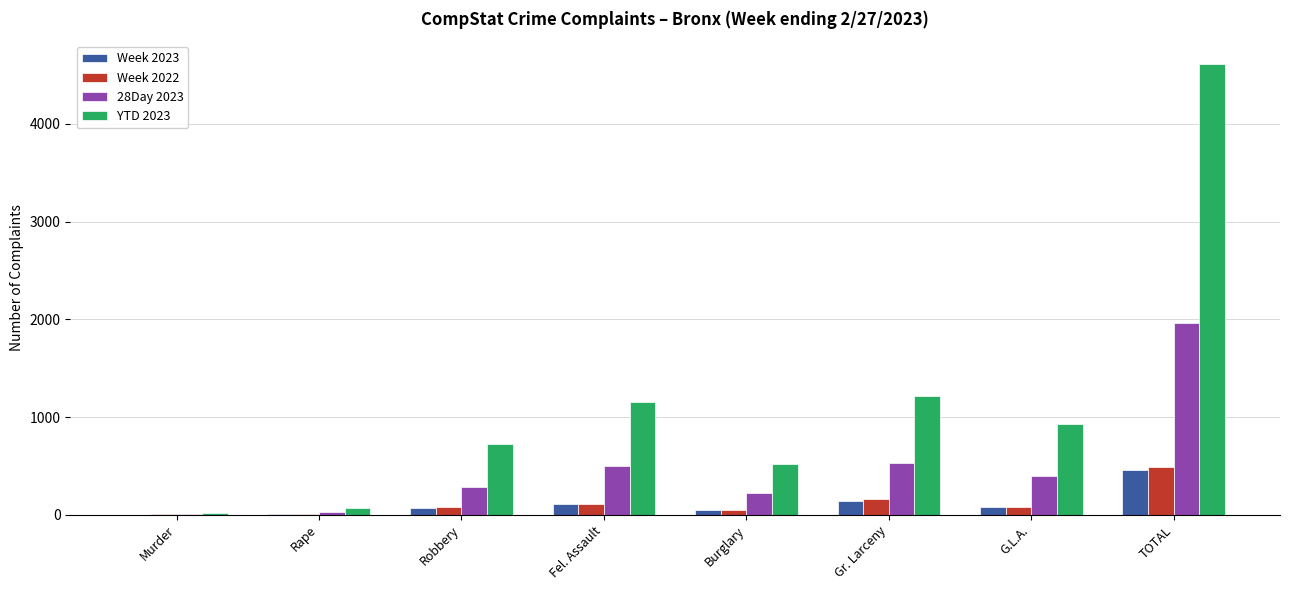

Which series has the largest total across all categories?

YTD 2023